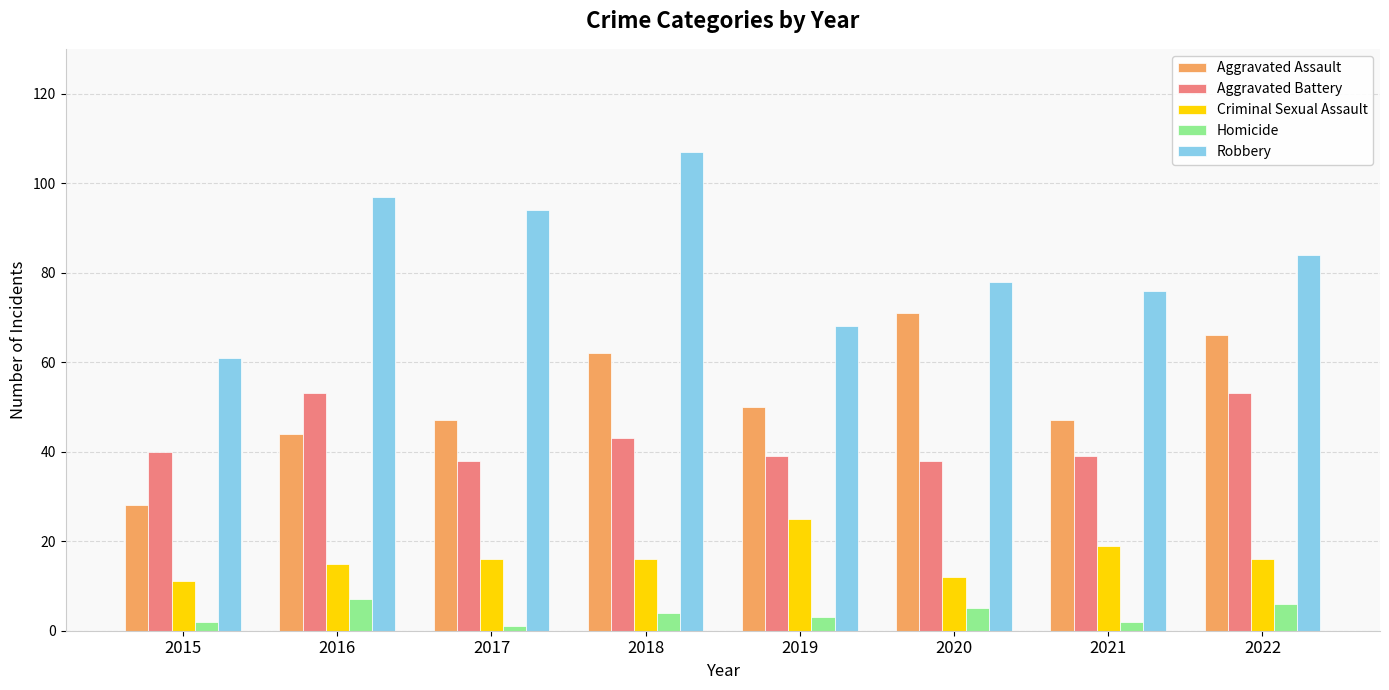

How many bars are there in each group?

5